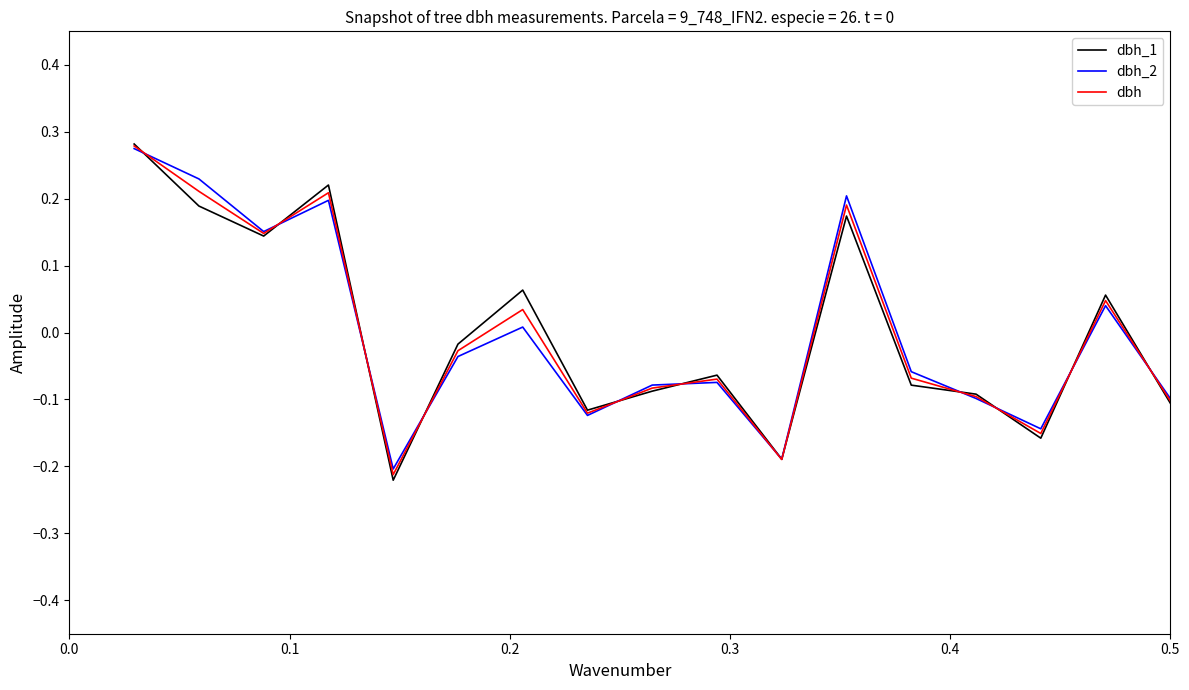

Which series has the largest range (max minus min)?

dbh_1